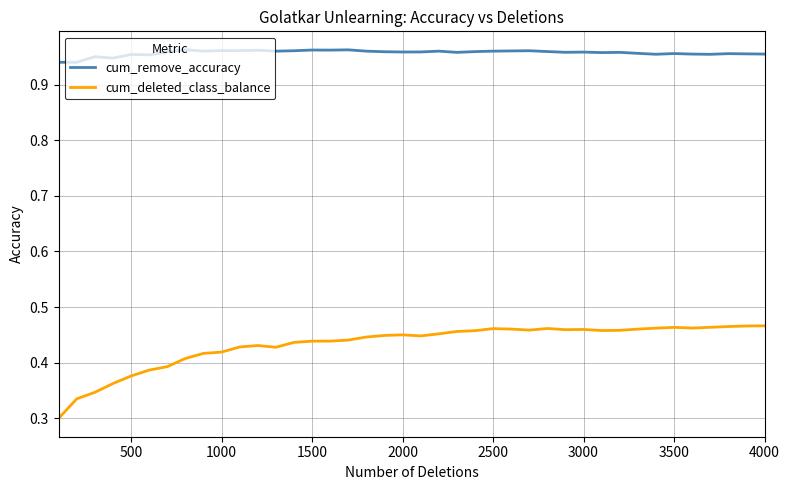

True or false: cum_remove_accuracy and cum_deleted_class_balance intersect in this chart.

False